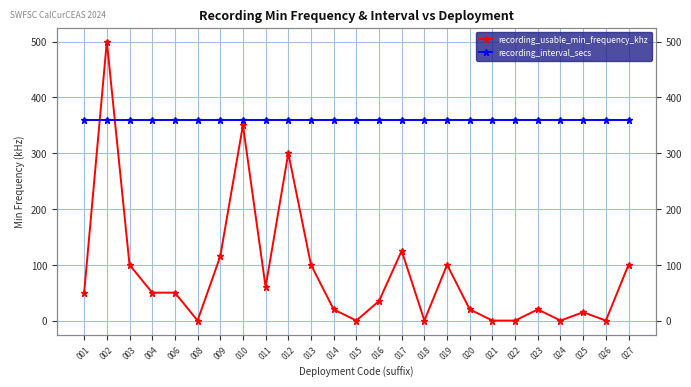

List the labels in order of recording_usable_min_frequency_khz value, smallest first.

008, 015, 018, 021, 022, 024, 026, 025, 014, 020, 023, 016, 001, 004, 006, 011, 003, 013, 019, 027, 009, 017, 012, 010, 002